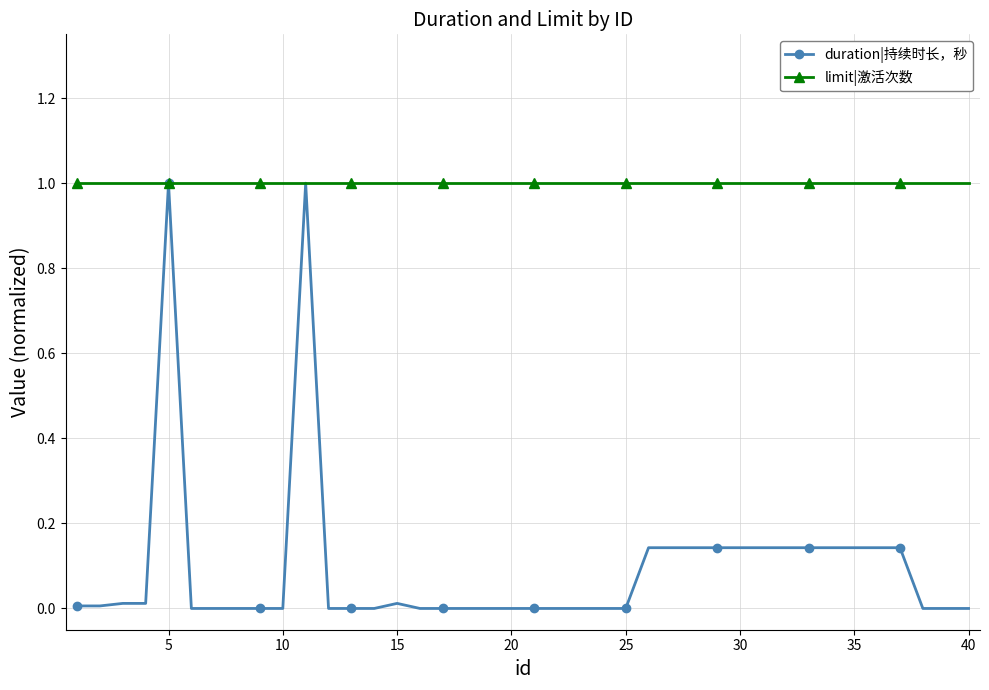

Rank the series by their average value, from highest to lowest.

limit|激活次数, duration|持续时长，秒